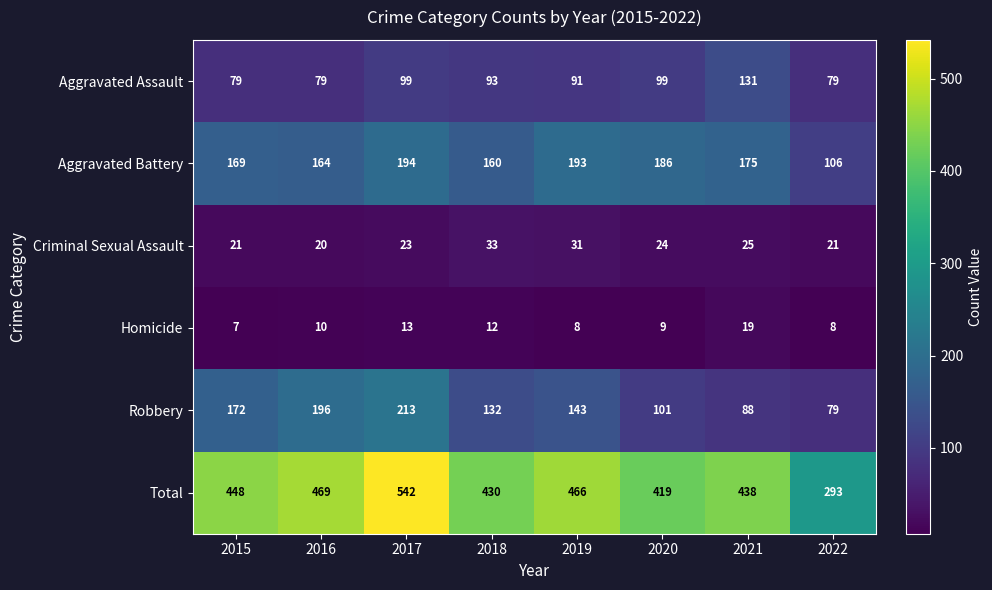

Is it true that Aggravated Battery equals 49 at 2022?

False